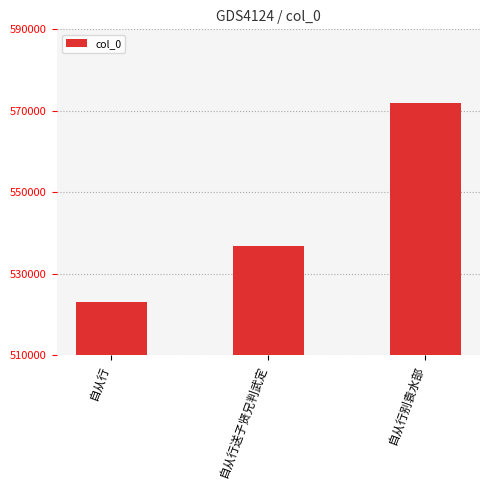

What is the average value?

543985